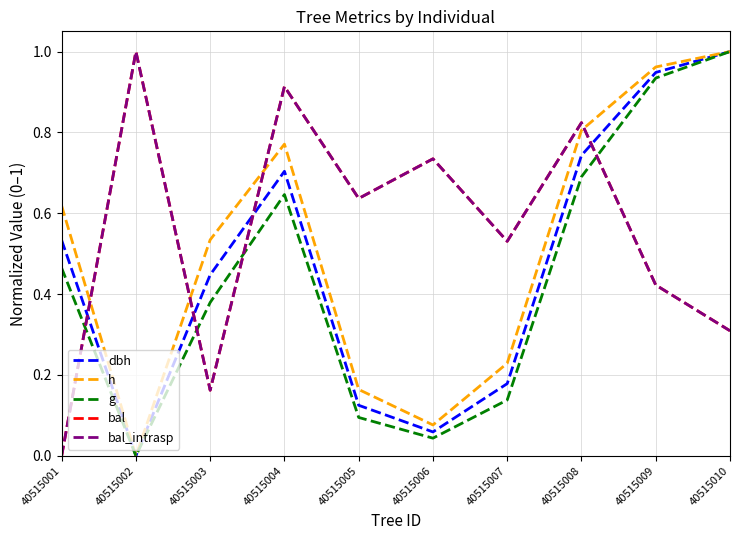

True or false: h has a value of 0.0 at 40515002.

True